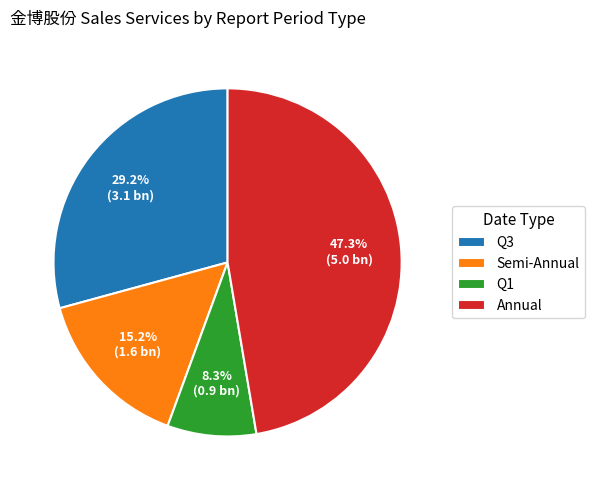

Is the sum of Semi-Annual and Q1 greater than half?

No